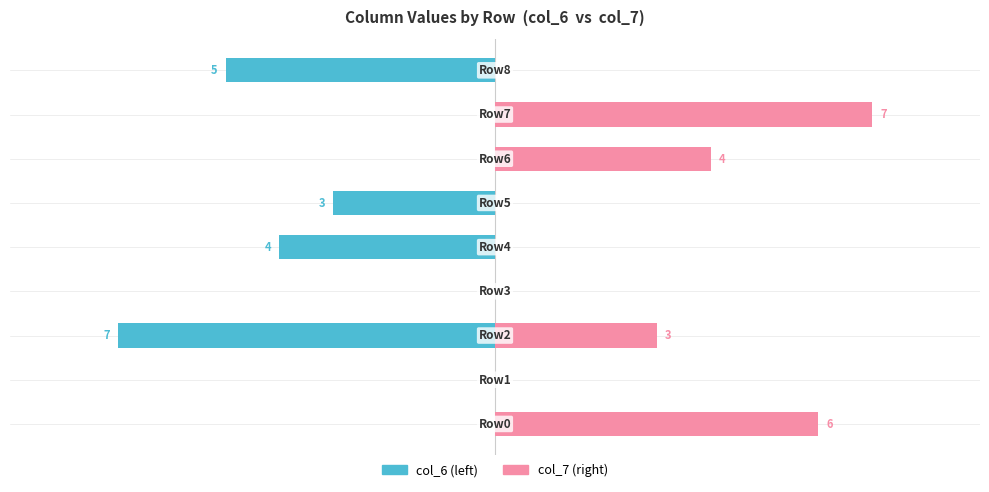

How many distinct data groups are displayed?

2